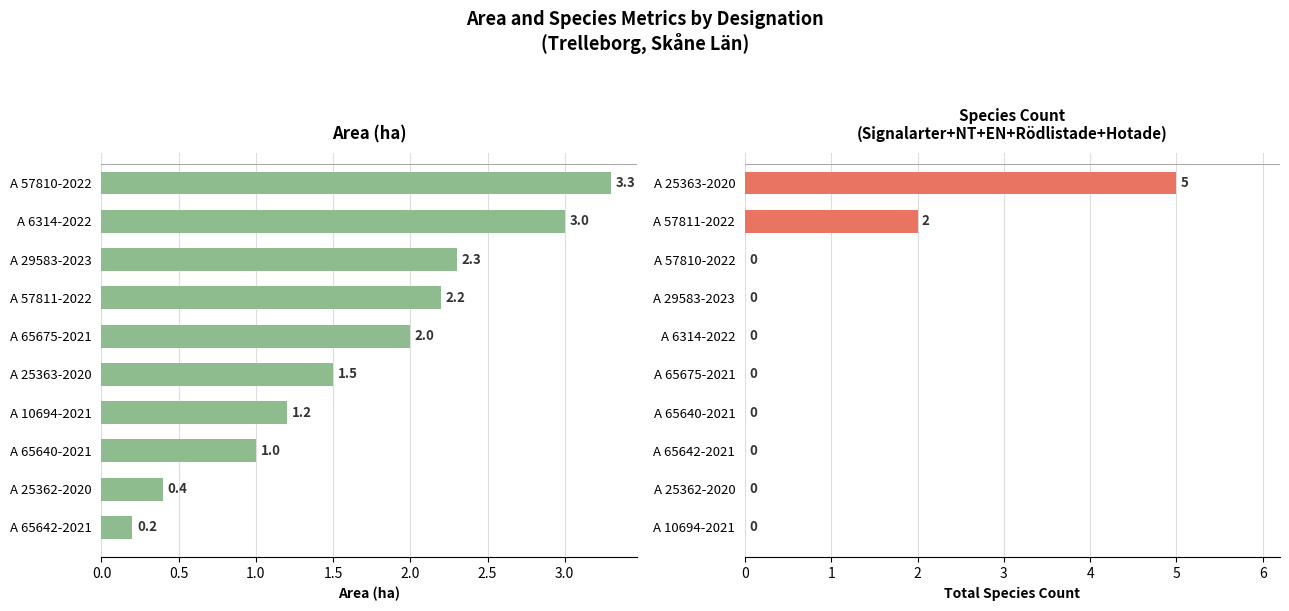

At 2.0, list the series in order from smallest to largest.

Total Species Count, Area (ha)